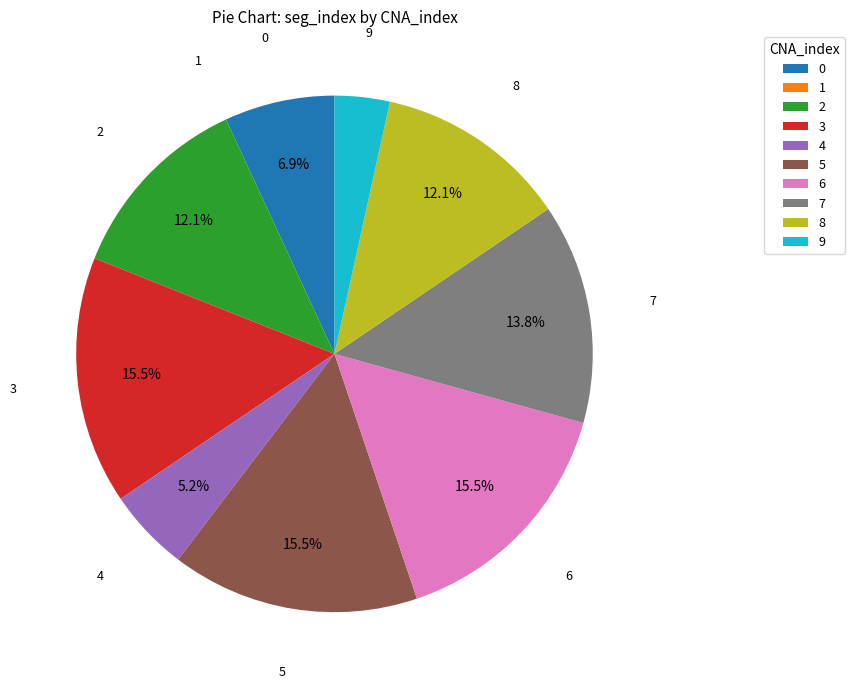

Does 5 represent more than half of the total?

No